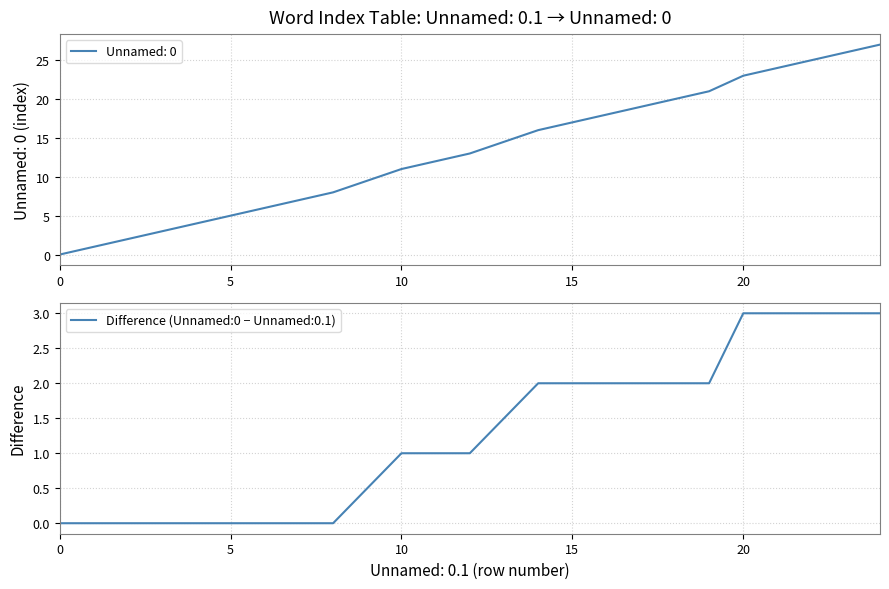

What is the greatest value displayed?

27